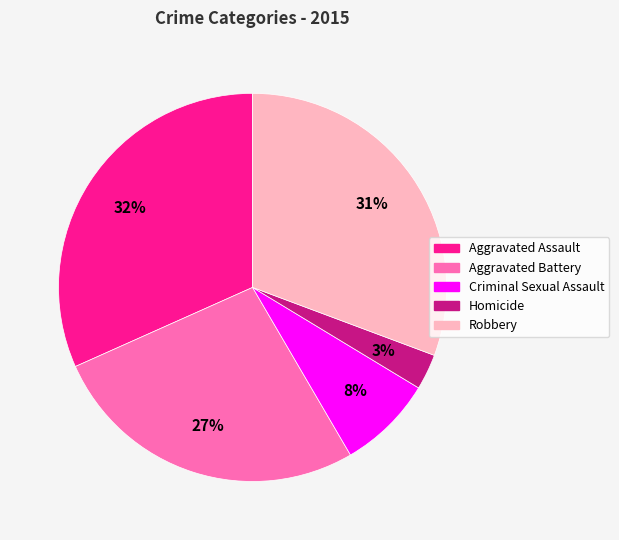

Which has a higher value, Criminal Sexual Assault or Robbery?

Robbery